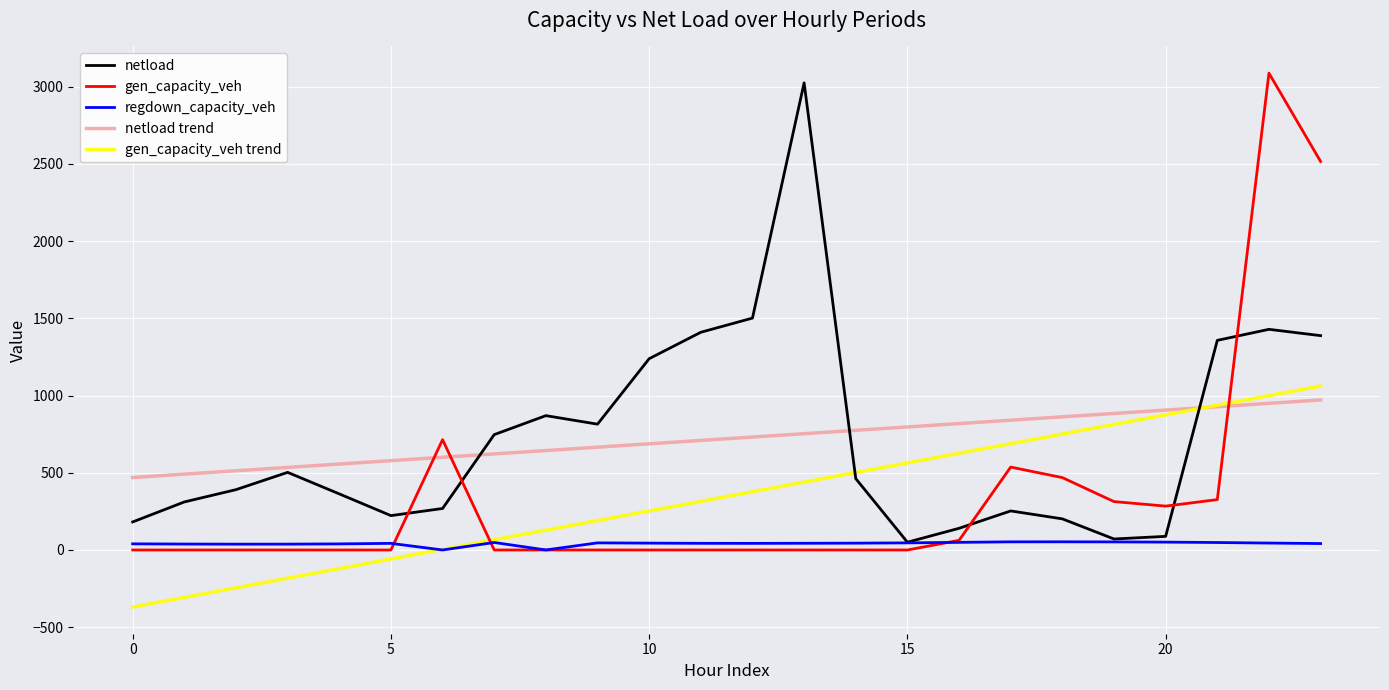

What is the maximum value for gen_capacity_veh?

3087.8